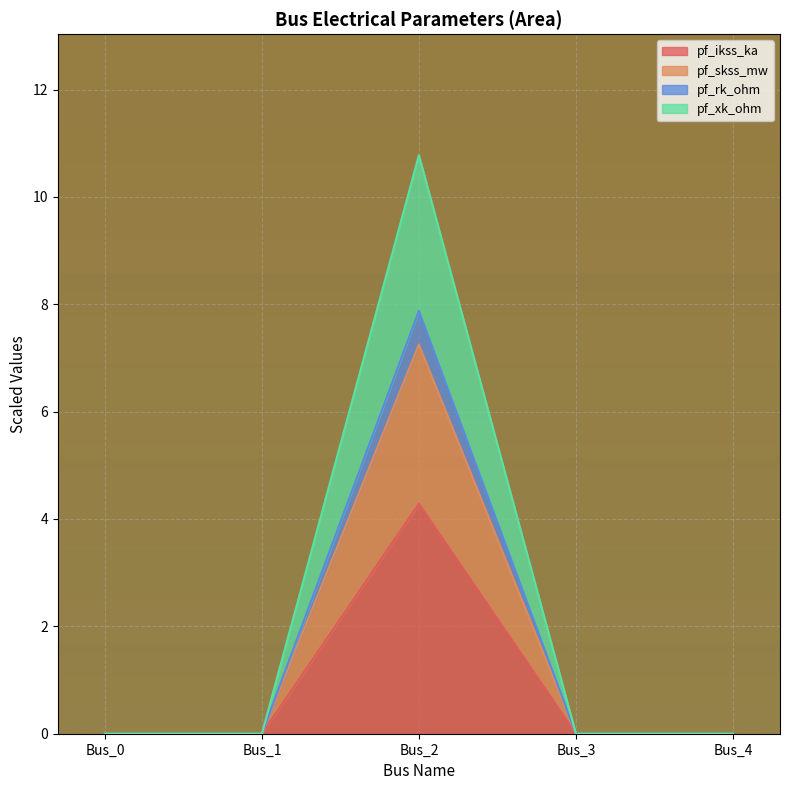

True or false: pf_ikss_ka has a value of 0.0 at Bus_4.

True